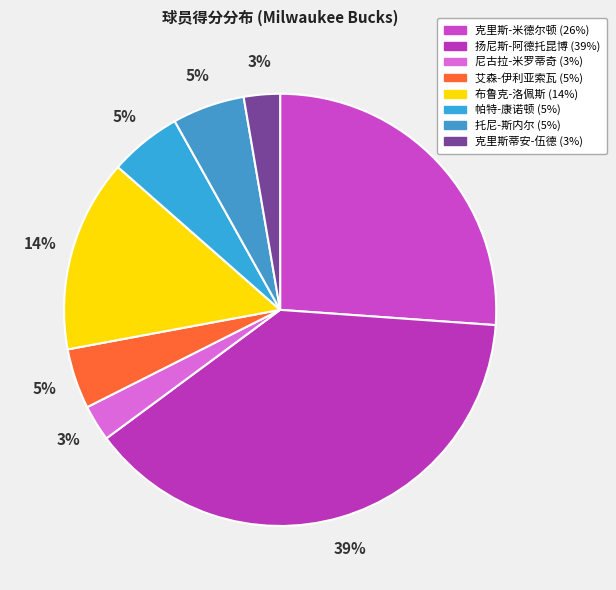

Does any single category account for the majority?

No